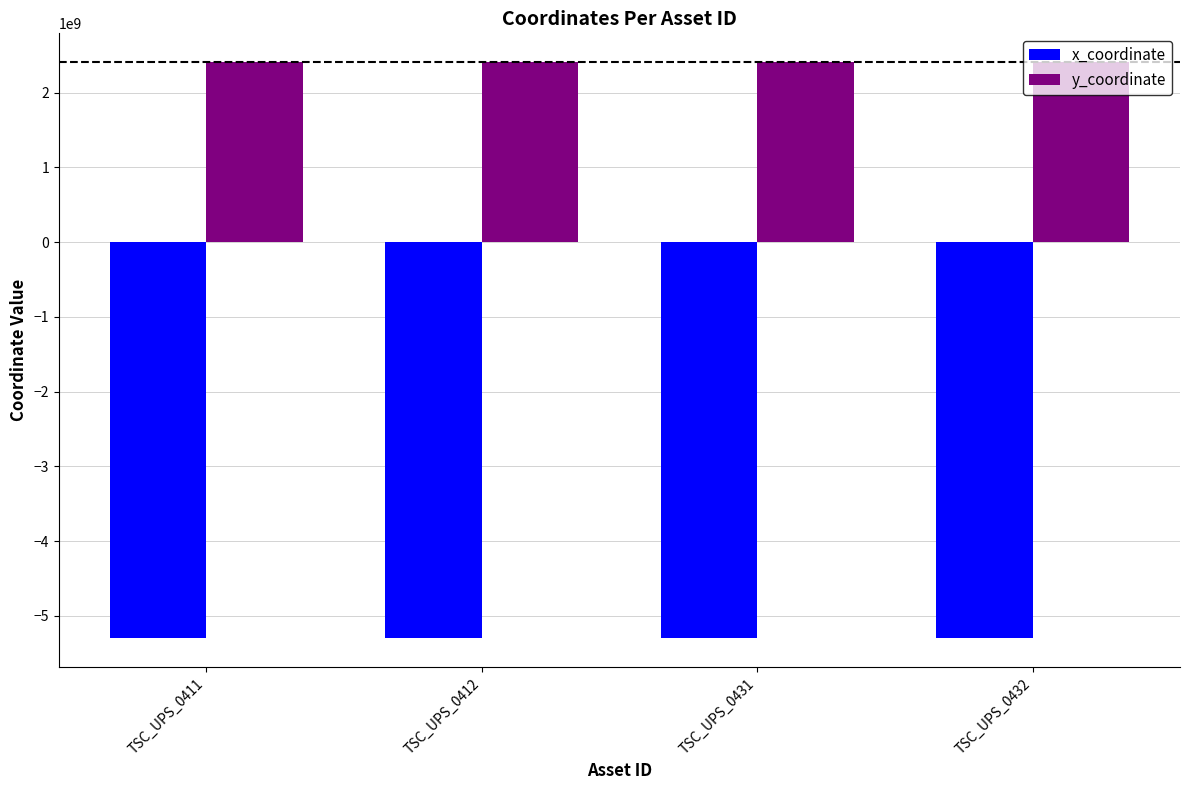

The value of y_coordinate at TSC_UPS_0431 is 2407250184. True or false?

True